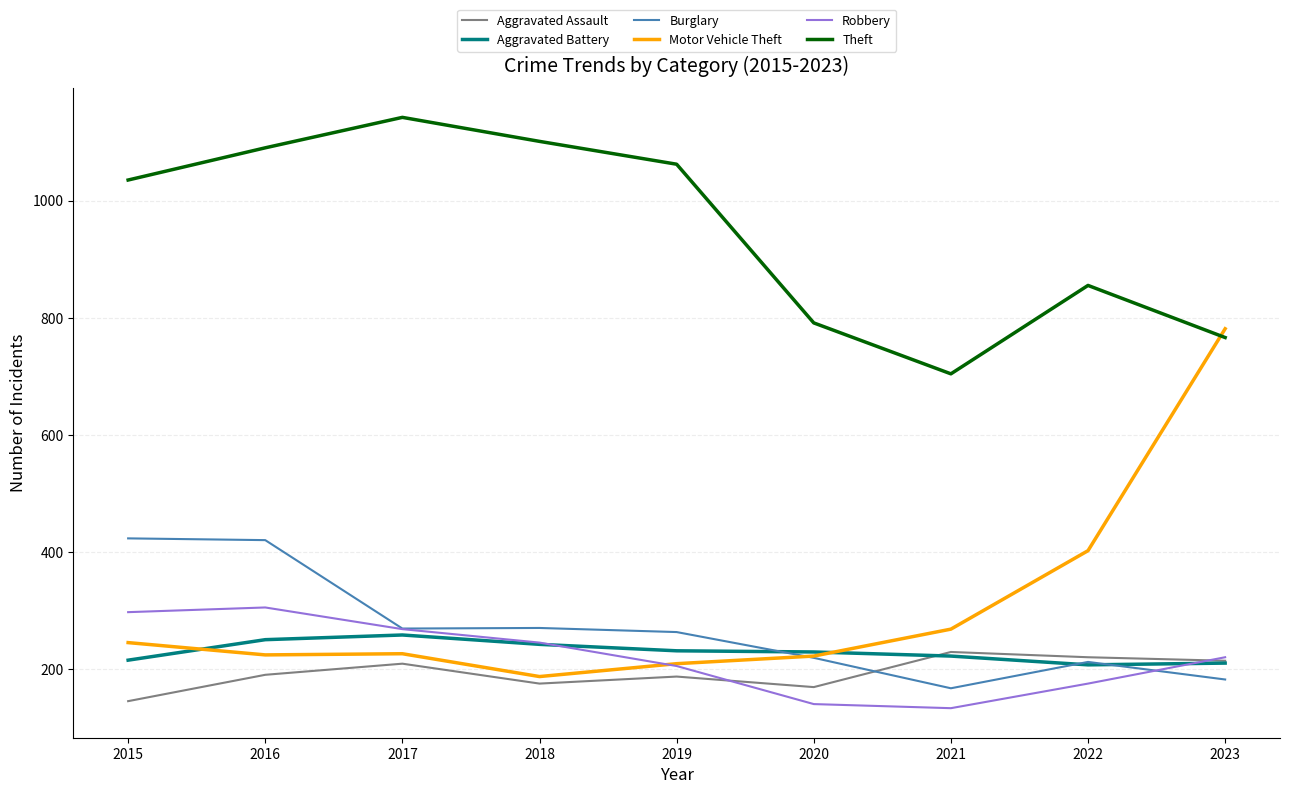

Read the Theft value at 2016.

1090